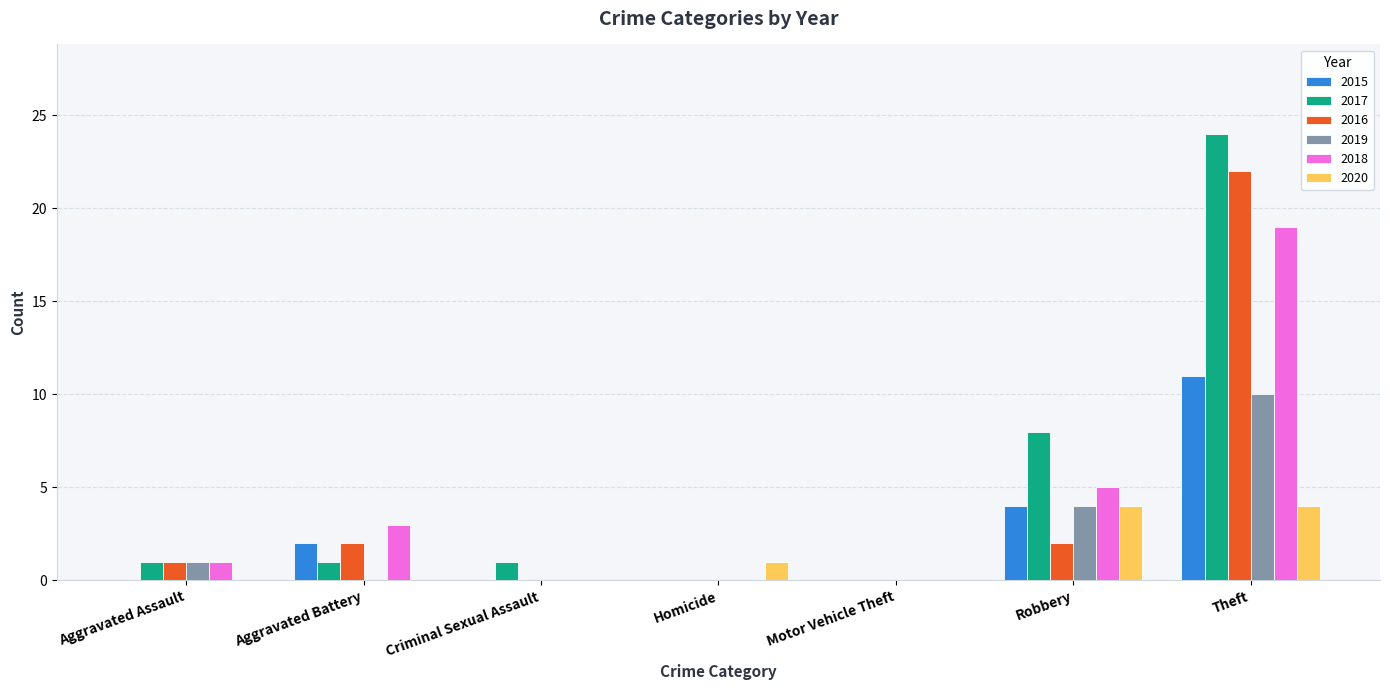

Is the value of 2020 at Aggravated Assault greater than the value of 2016 at Robbery?

No